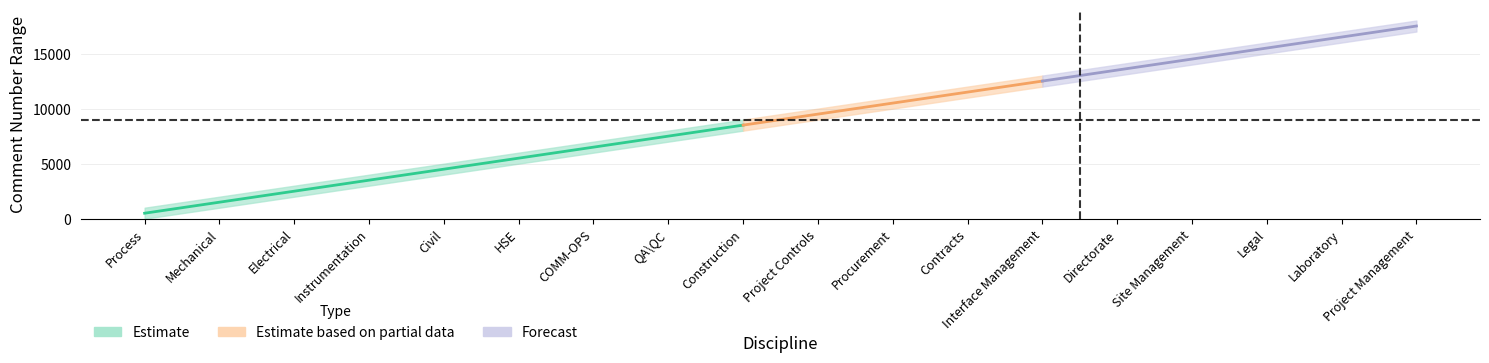

True or false: start and finish cross at least once.

False